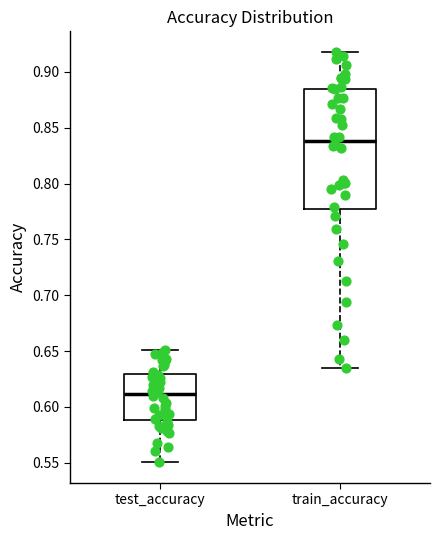

Reading left to right, read every box against the y-axis: the position of its median line, the range the box covers, and the ends of its whiskers. The values are not printed on the chart, so give them approximately, as read against the axis.

test_accuracy: median 0.610, box 0.590 to 0.630, whiskers 0.550 to 0.650
train_accuracy: median 0.840, box 0.775 to 0.885, whiskers 0.635 to 0.920